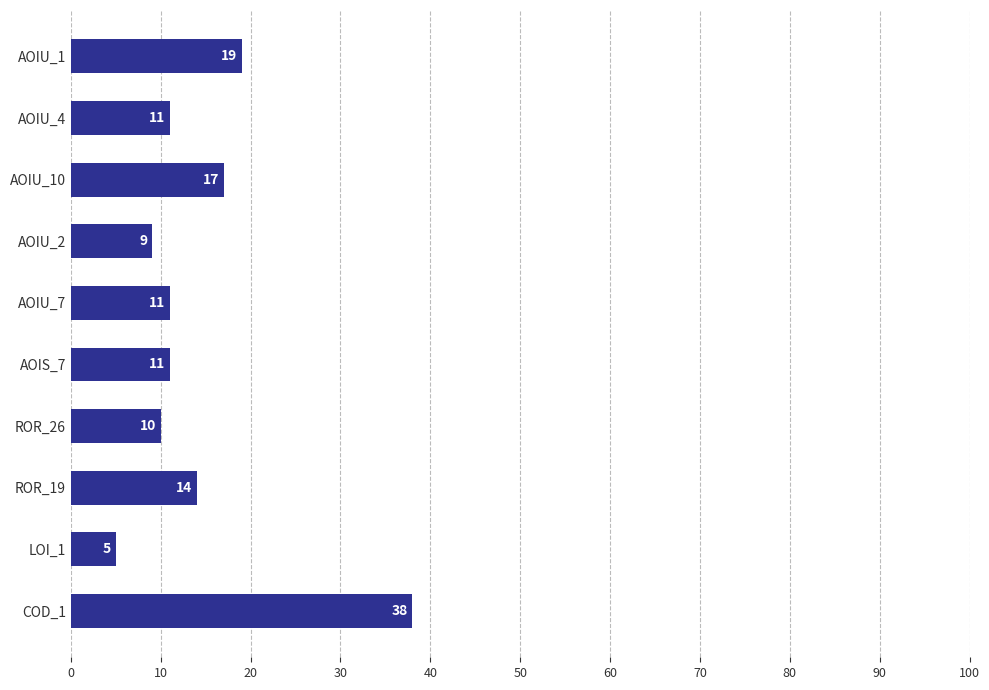

The chart shows a value of 21 at COD_1. True or false?

False